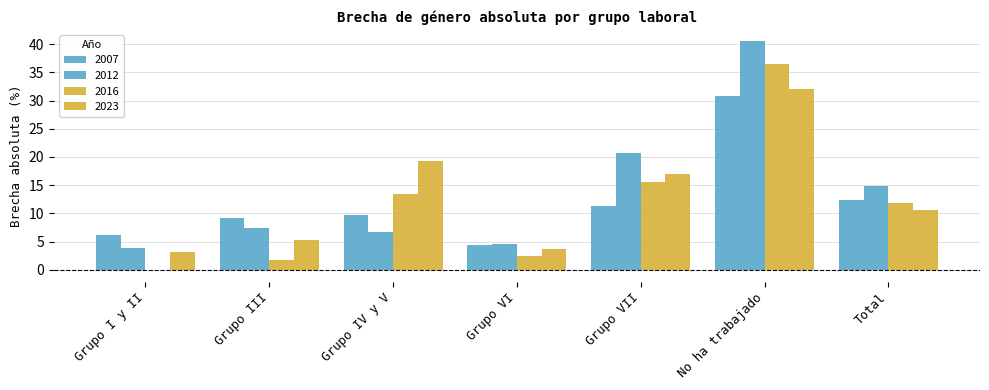

Does the chart contain stacked bars?

No